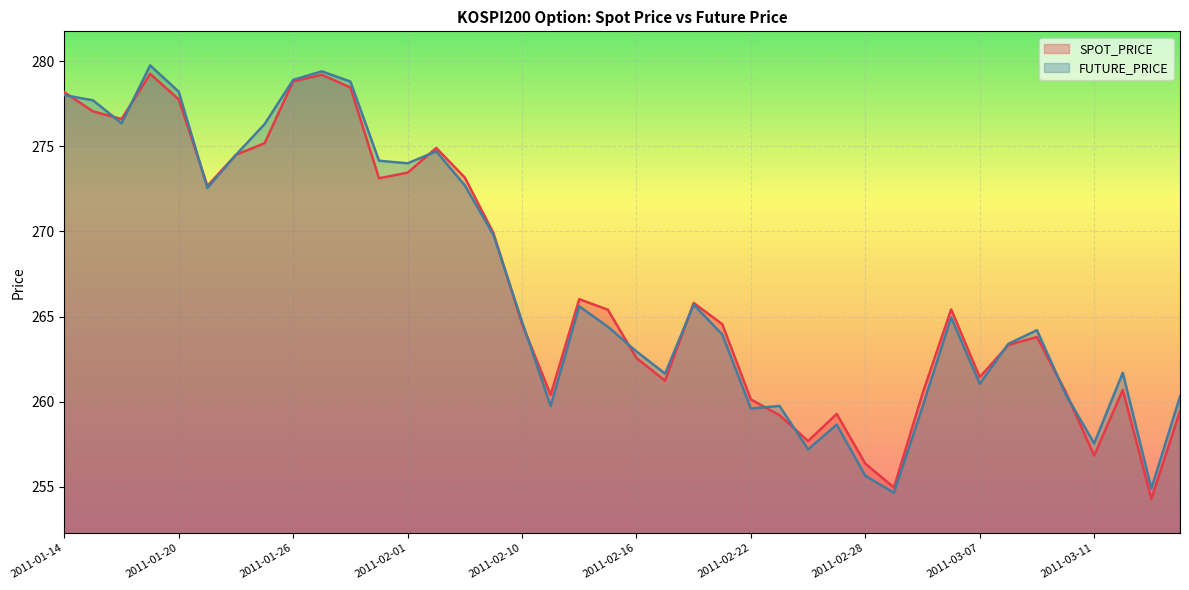

Is the value of SPOT_PRICE at 2011-03-04 greater than the value of FUTURE_PRICE at 2011-02-17?

Yes